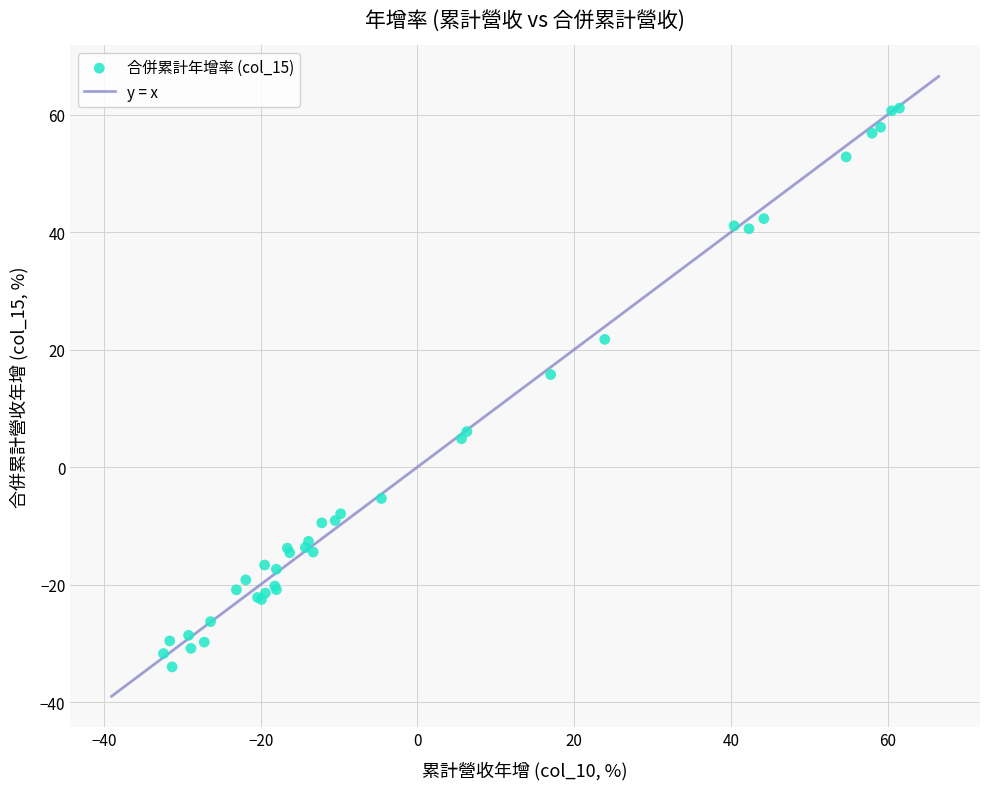

What Y value in the scatter plot is closest to 13?

15.8